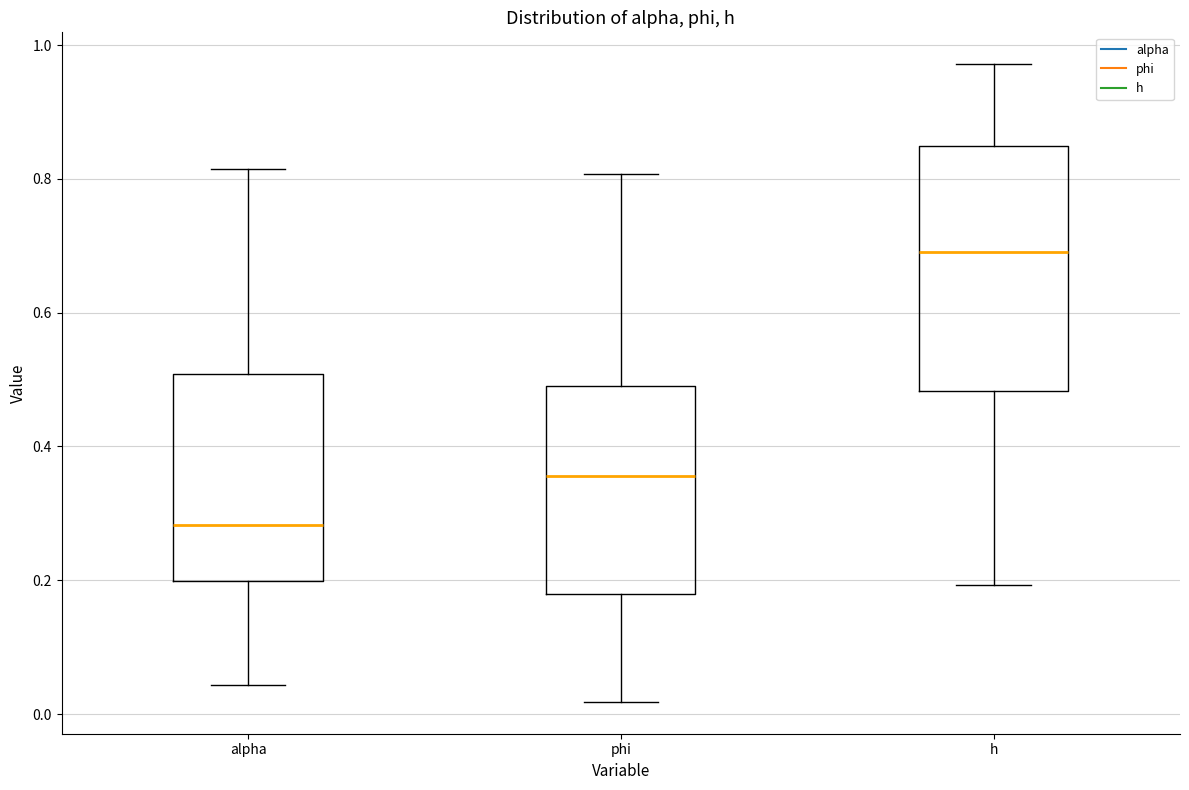

Reading left to right, transcribe this box plot: for each box, give where its median line is, the range the box spans, and where its two whiskers end, as read against the y-axis. The values are not printed on the chart, so give them approximately, as read against the axis.

alpha: median 0.28, box 0.20 to 0.50, whiskers 0.04 to 0.82
phi: median 0.36, box 0.18 to 0.50, whiskers 0.02 to 0.80
h: median 0.70, box 0.48 to 0.84, whiskers 0.20 to 0.98